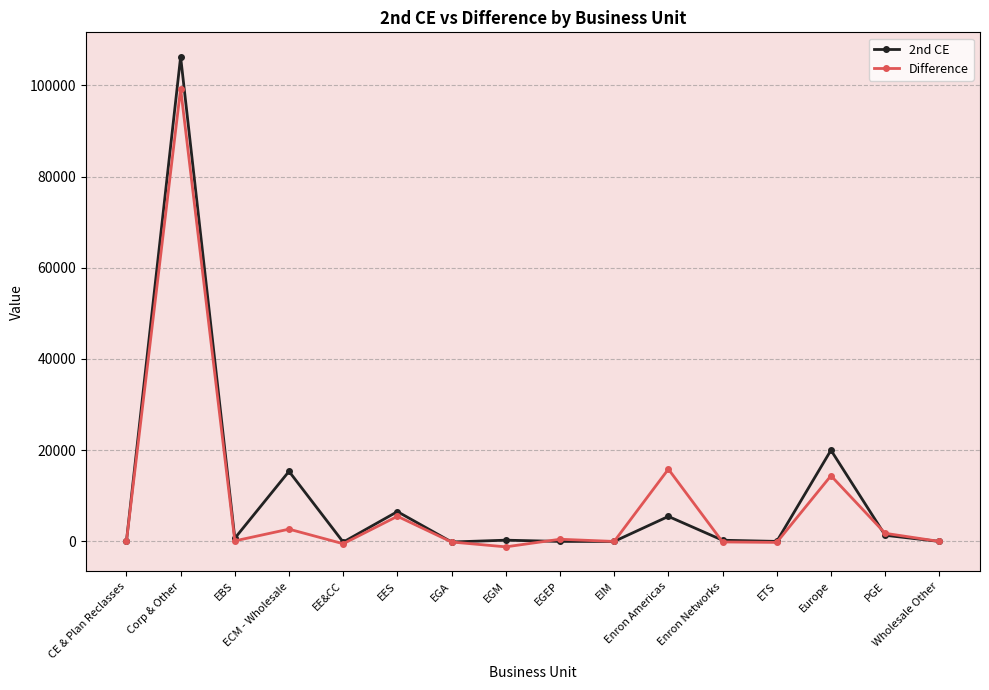

Count the number of data series in this chart.

2